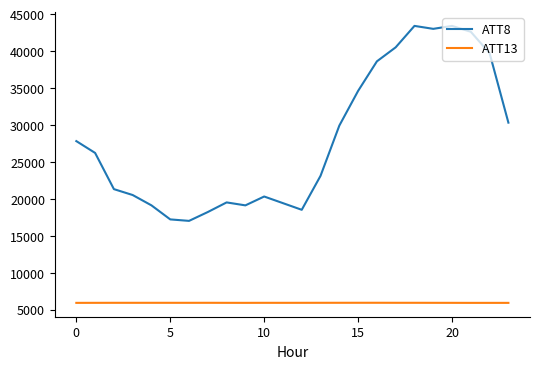

What is the highest value of the ATT13 series?

5912.5